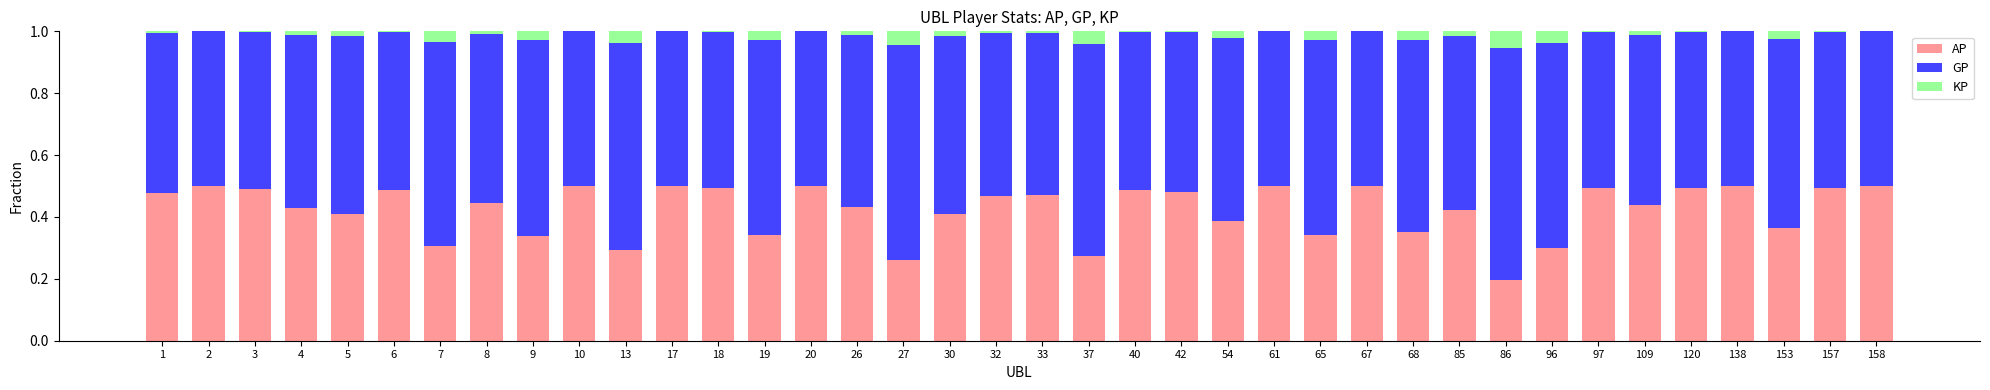

List the series in order of their peak value, highest first.

GP, AP, KP